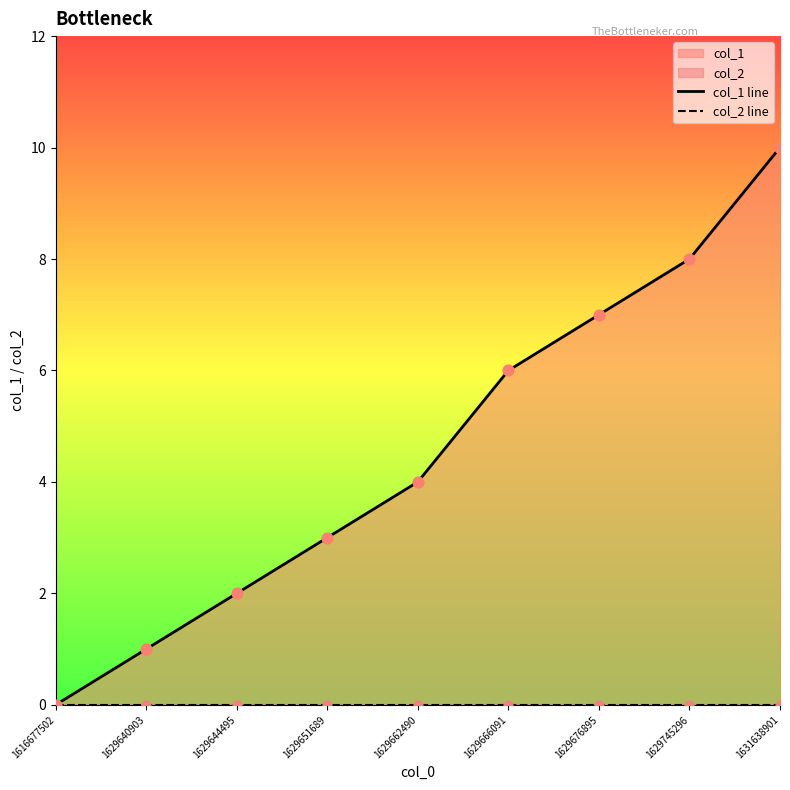

At how many categories does at least one series exceed 3?

5